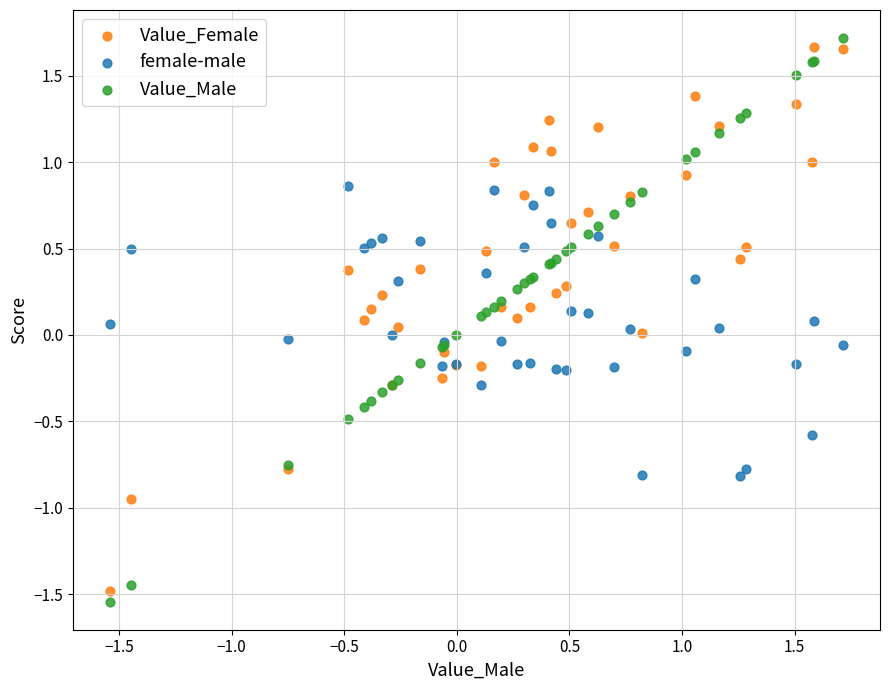

What are all the series names shown in the legend?

Value_Female, female-male, Value_Male